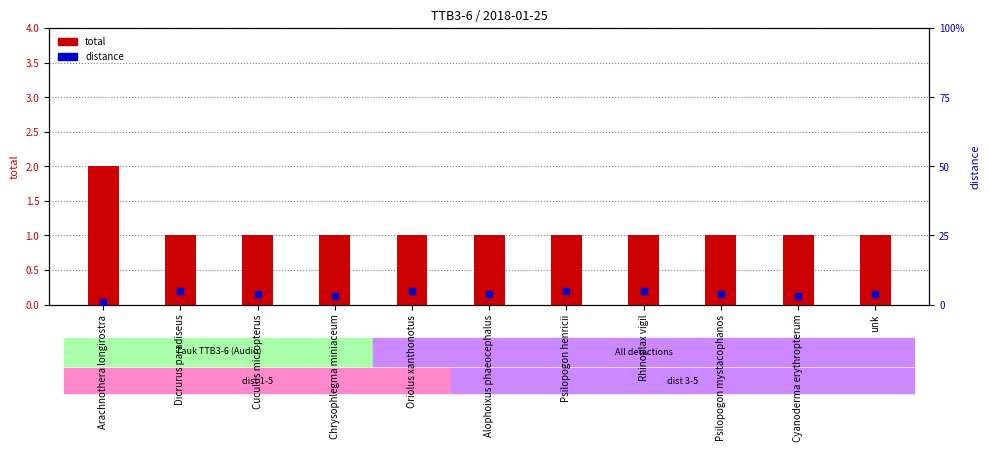

At how many categories does at least one series exceed 3?

8